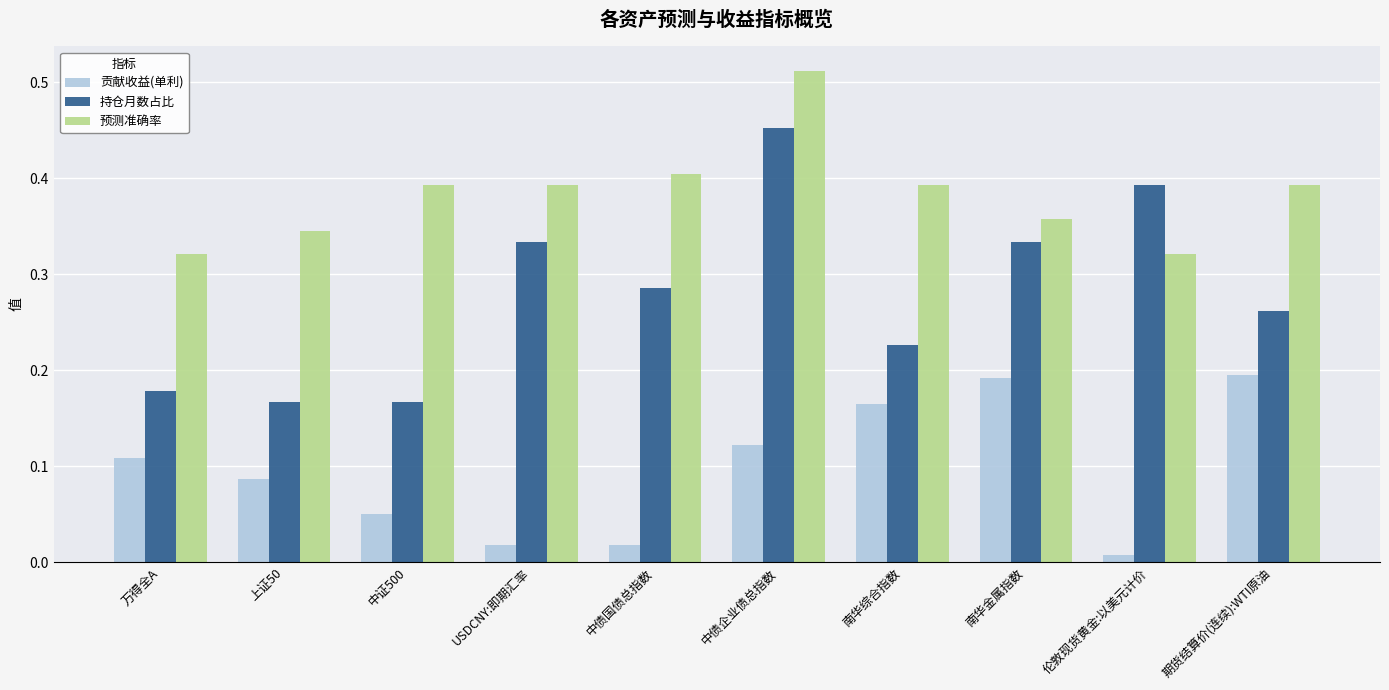

Which label corresponds to the largest value in the chart?

中债企业债总指数